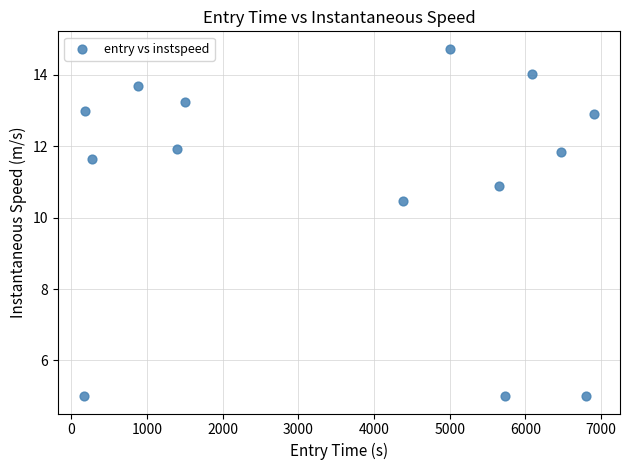

What is the range of X values (max minus min)?

6750.7